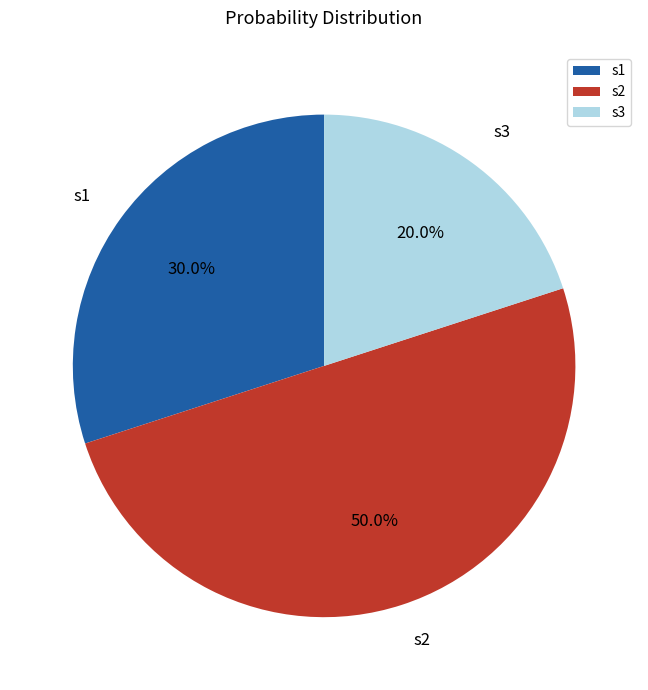

Which category has the smallest portion of the pie?

s3